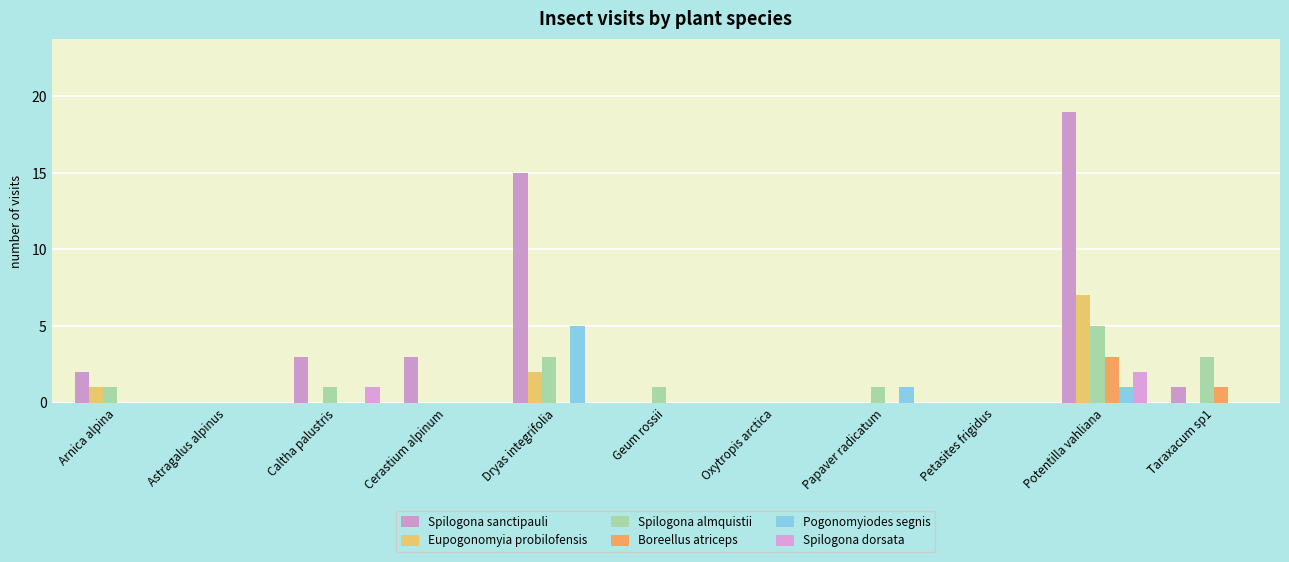

What position from the left is Dryas integrifolia?

5